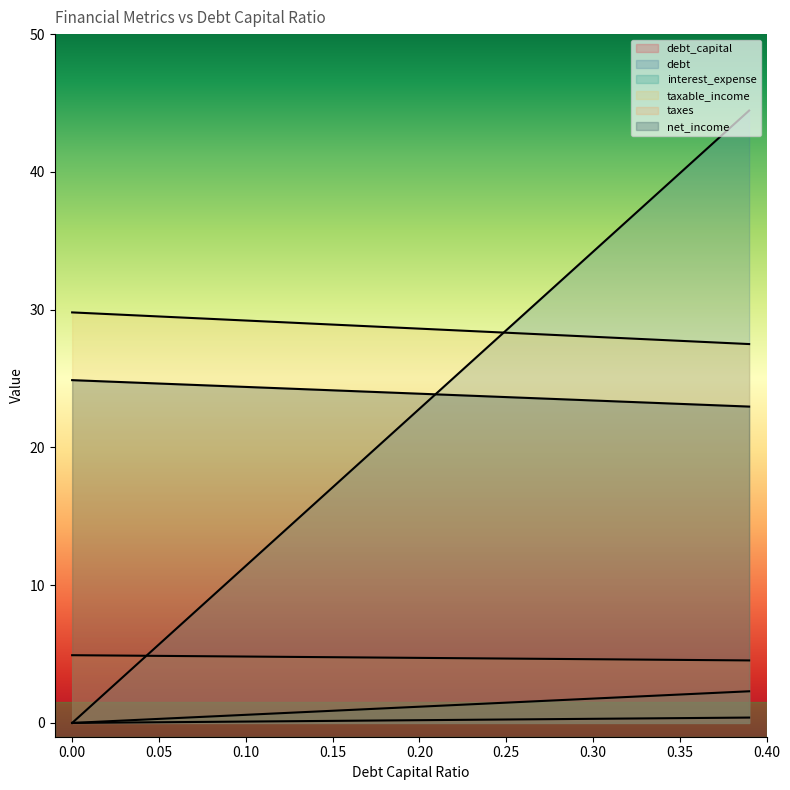

What is the label of the 8th point from the left?

0.35